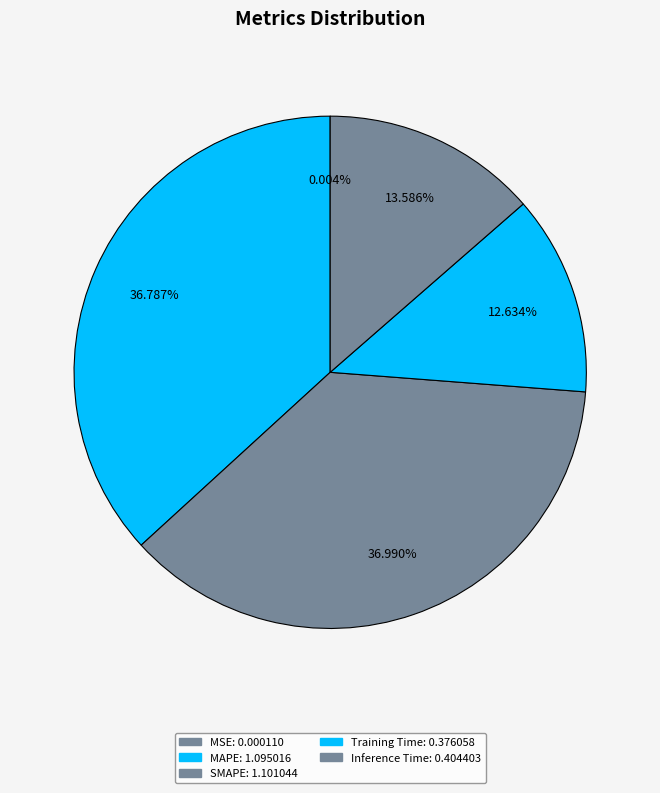

Count the number of slices in the pie.

5